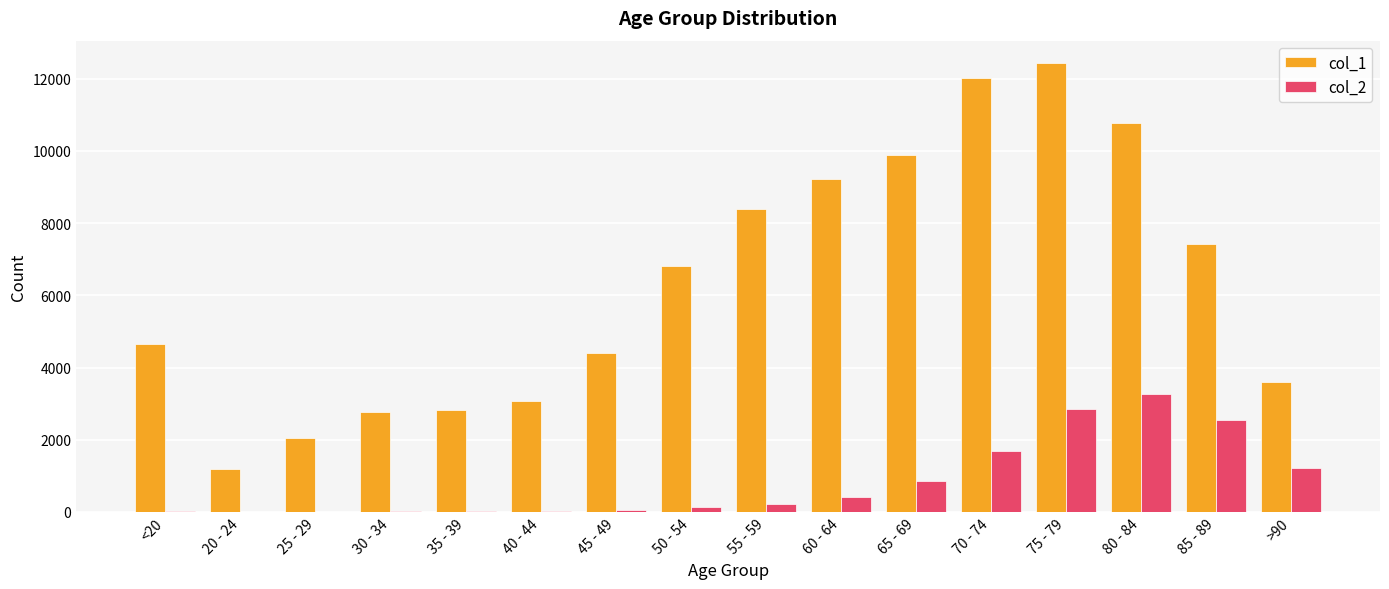

What is the maximum value for col_2?

3273